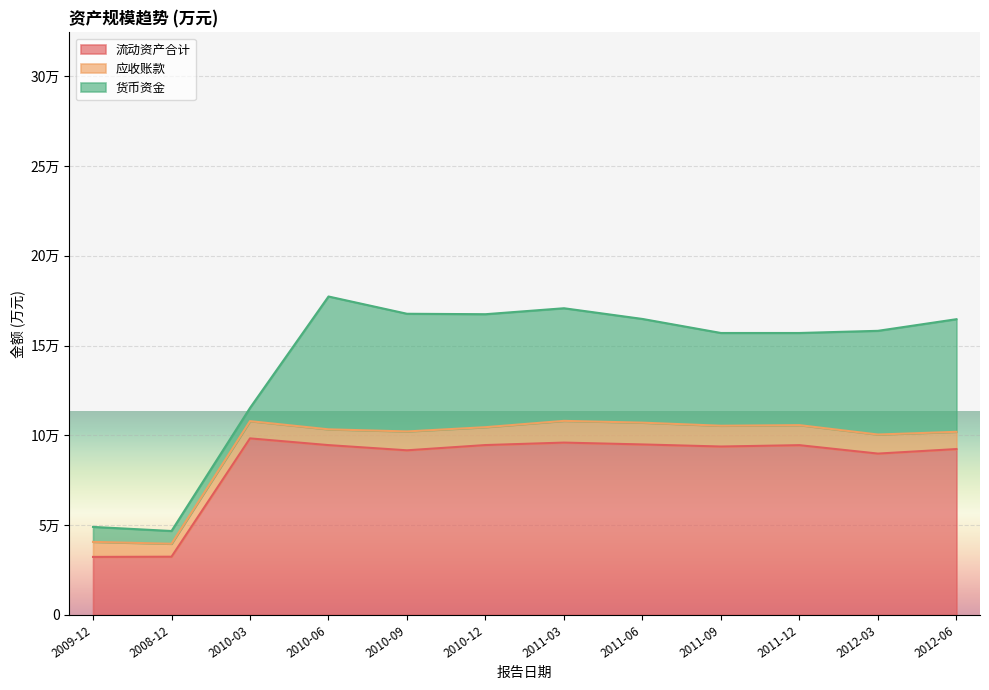

What is the total value across all series at 2010-12?

167489